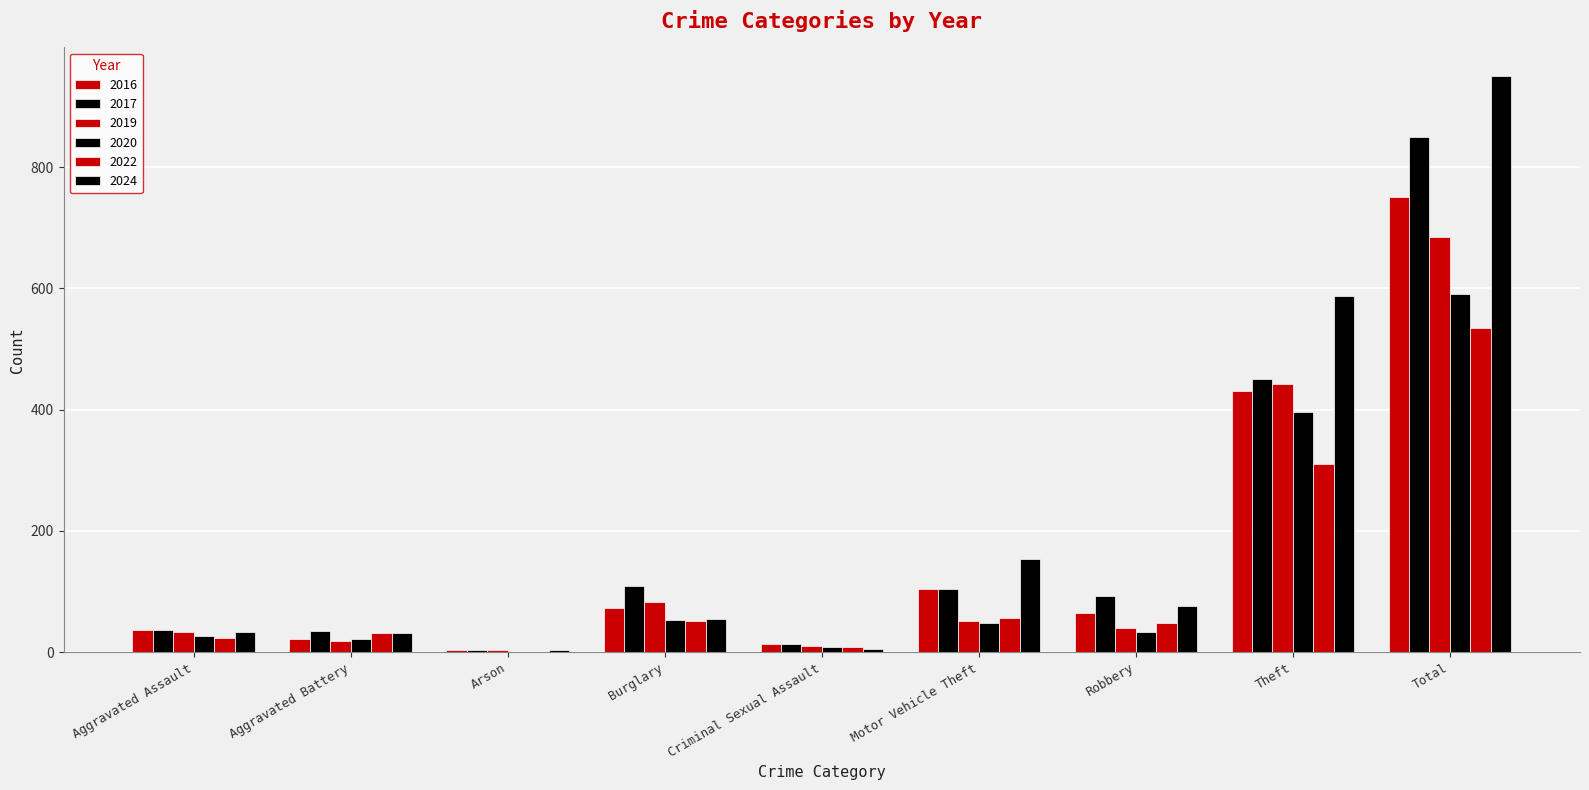

Count the number of categories in the chart.

9